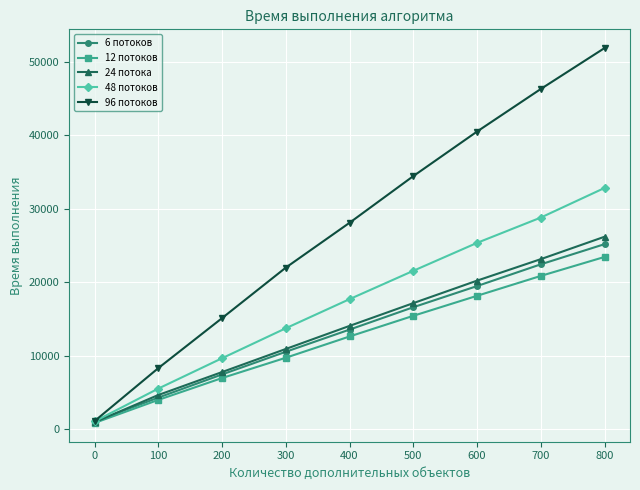

What is the total value across all series at 400?

86016.4